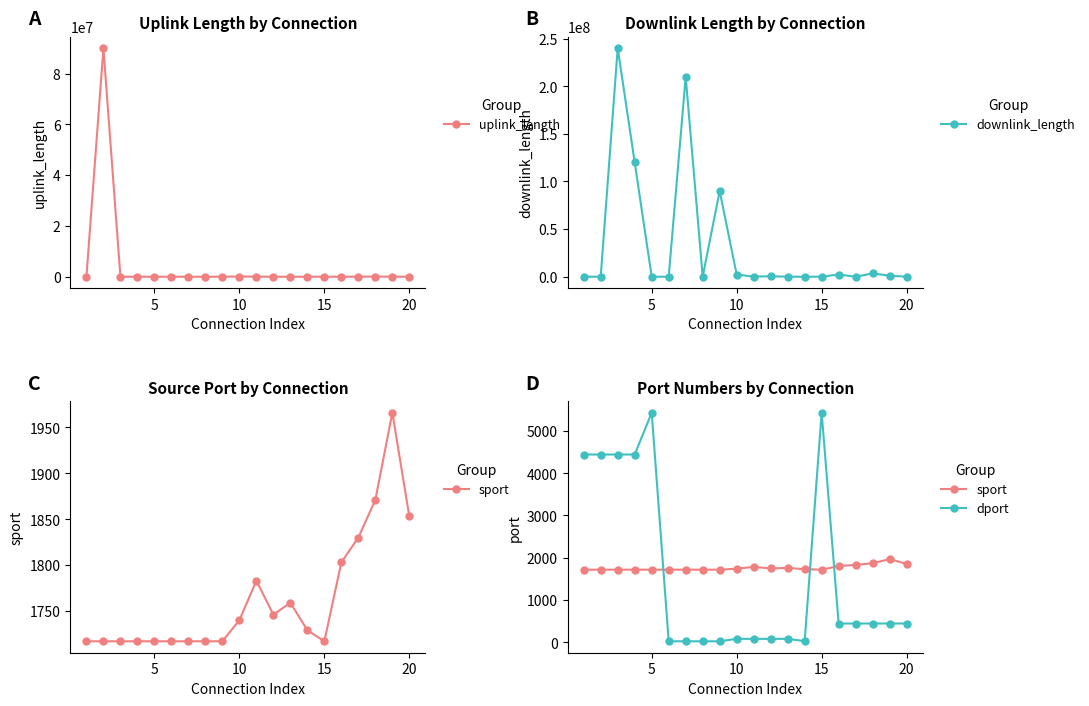

Does the chart have visible grid lines?

No